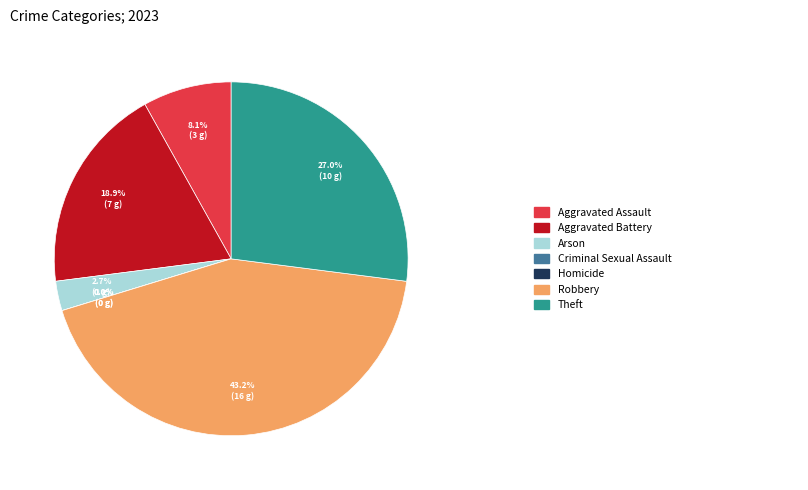

Does any single category account for the majority?

No